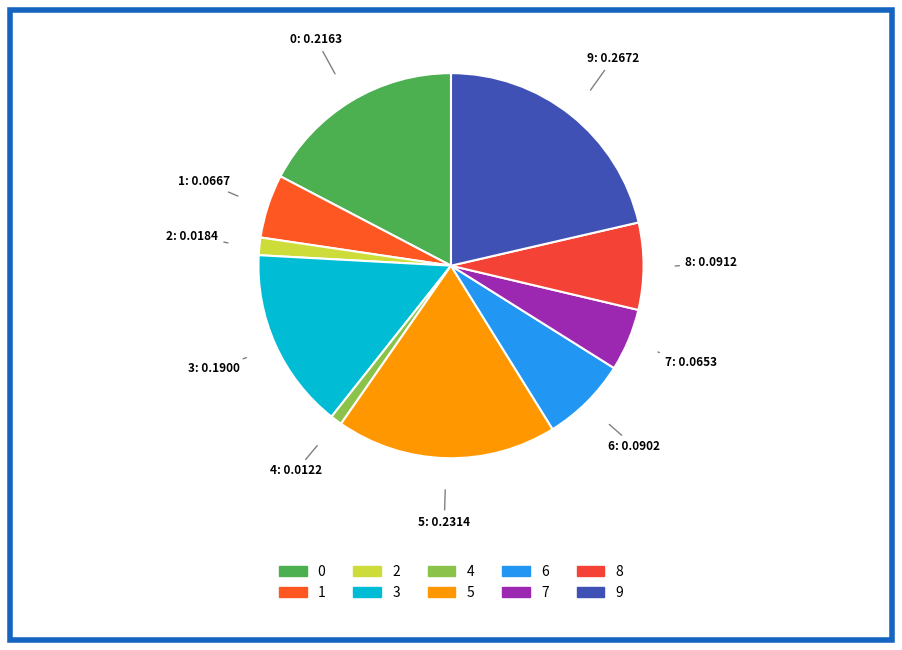

Is it true that 0 is 5% of the pie?

False